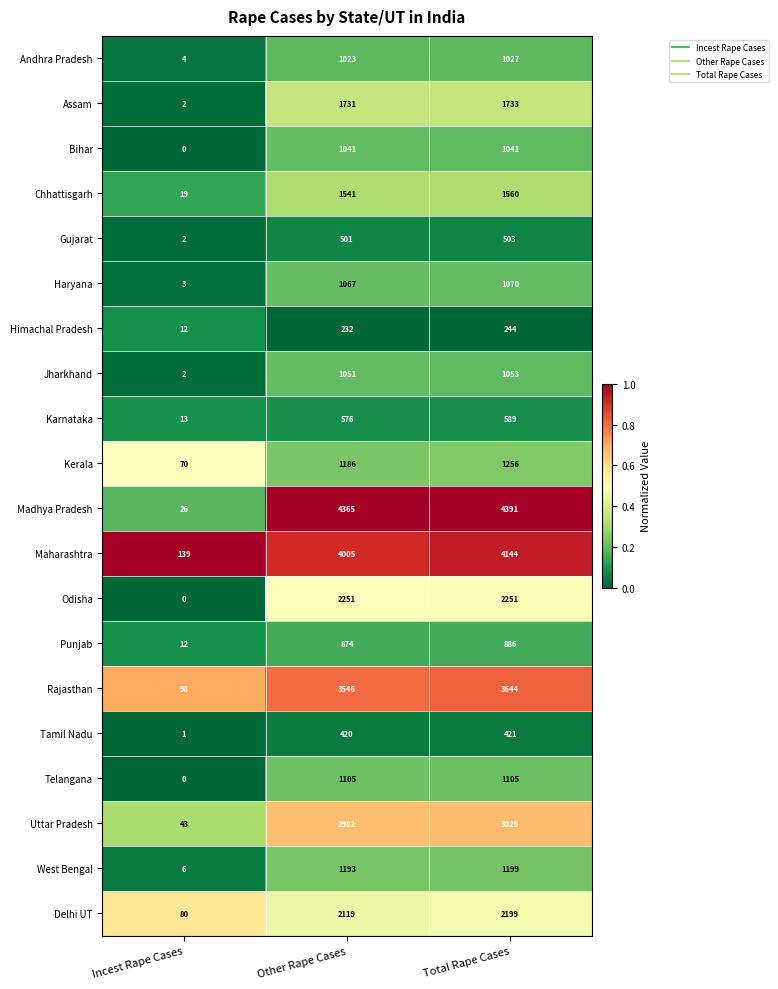

True or false: Chhattisgarh has a value of 2417 at Other Rape Cases.

False